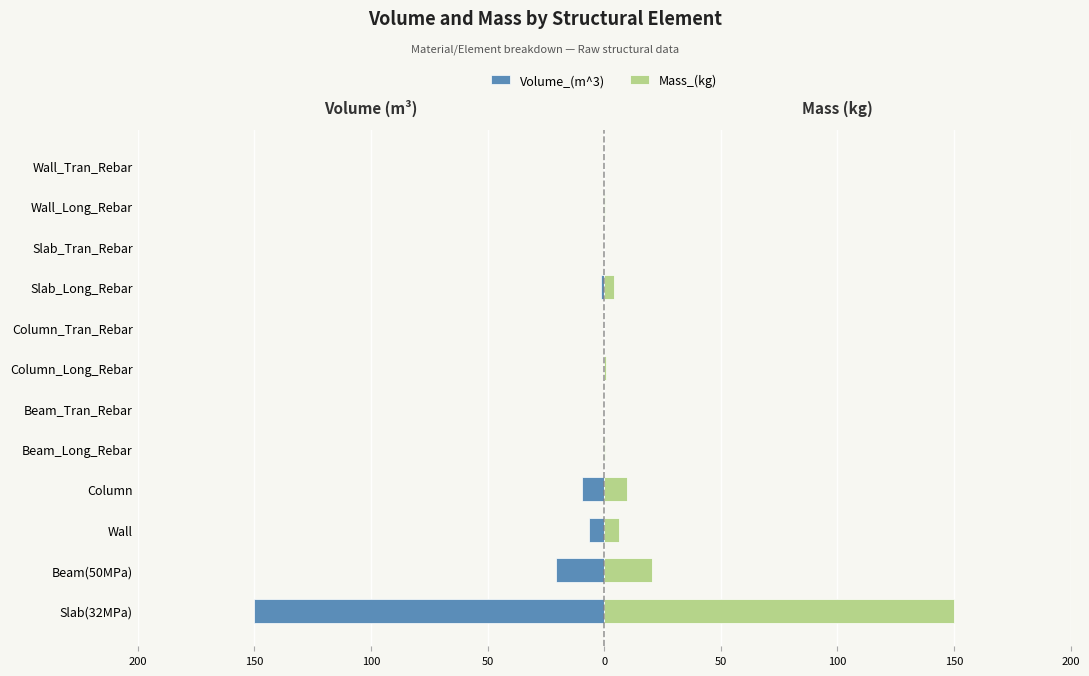

What is the spread (max minus min) of values at Beam_Long_Rebar?

0.6